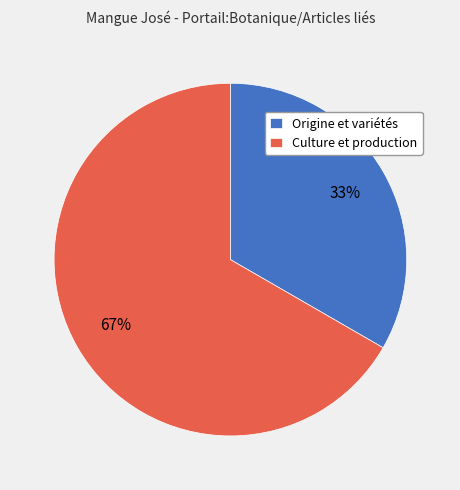

Is it true that Origine et variétés is 33% of the pie?

True